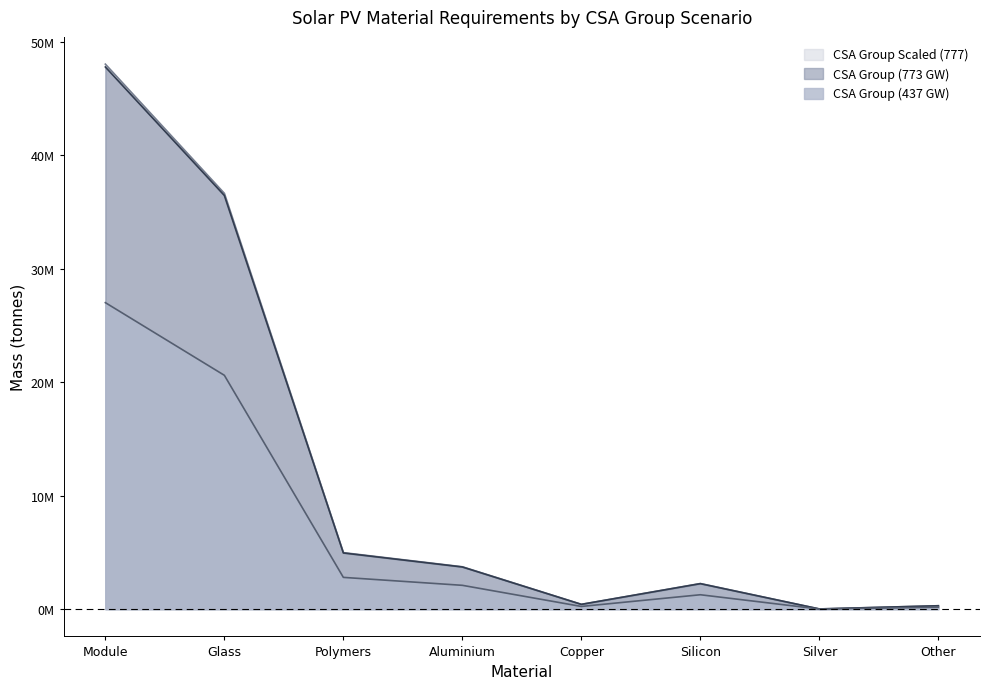

How many values in the CSA Group (773 GW) series are below 3715000?

4